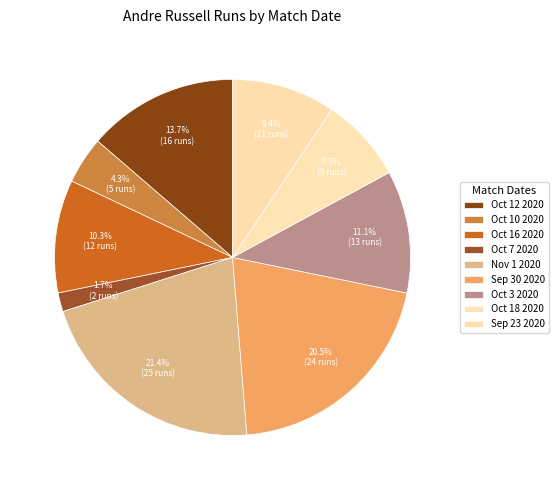

To the nearest percent, what percentage of the pie is Oct 10 2020?

4%